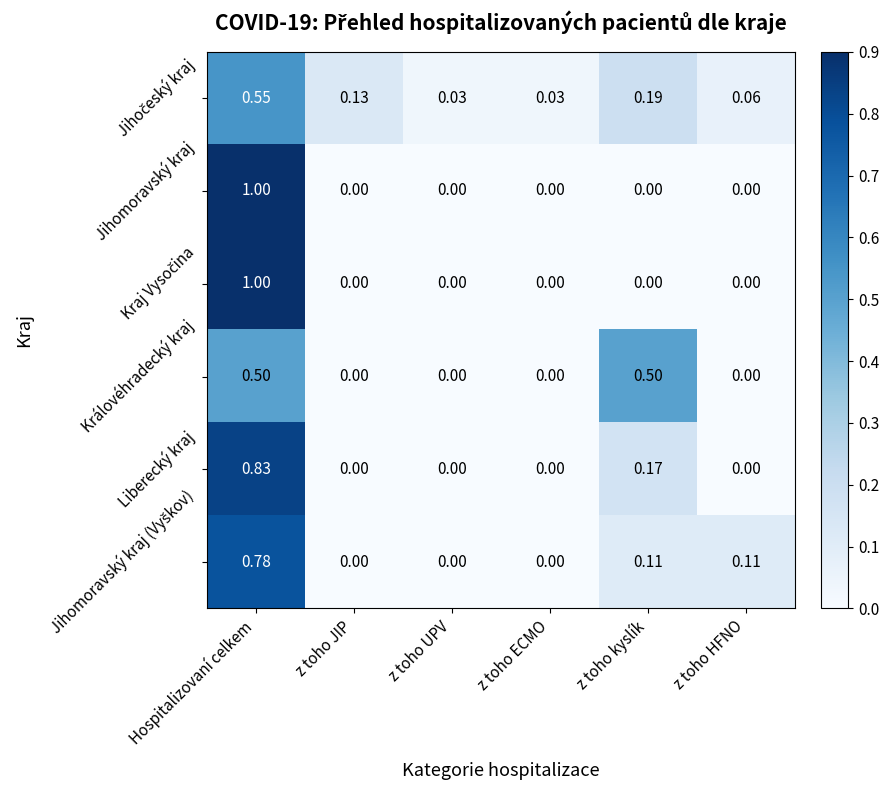

At which label does Liberecký kraj reach its peak?

Hospitalizovaní celkem